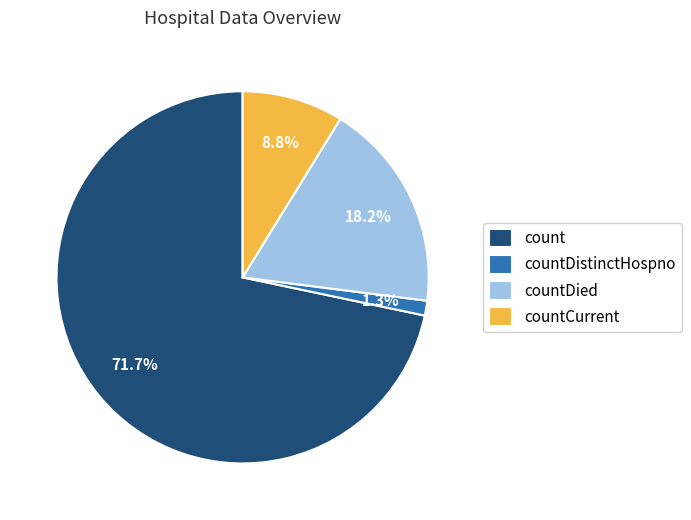

Which slice is the largest?

count